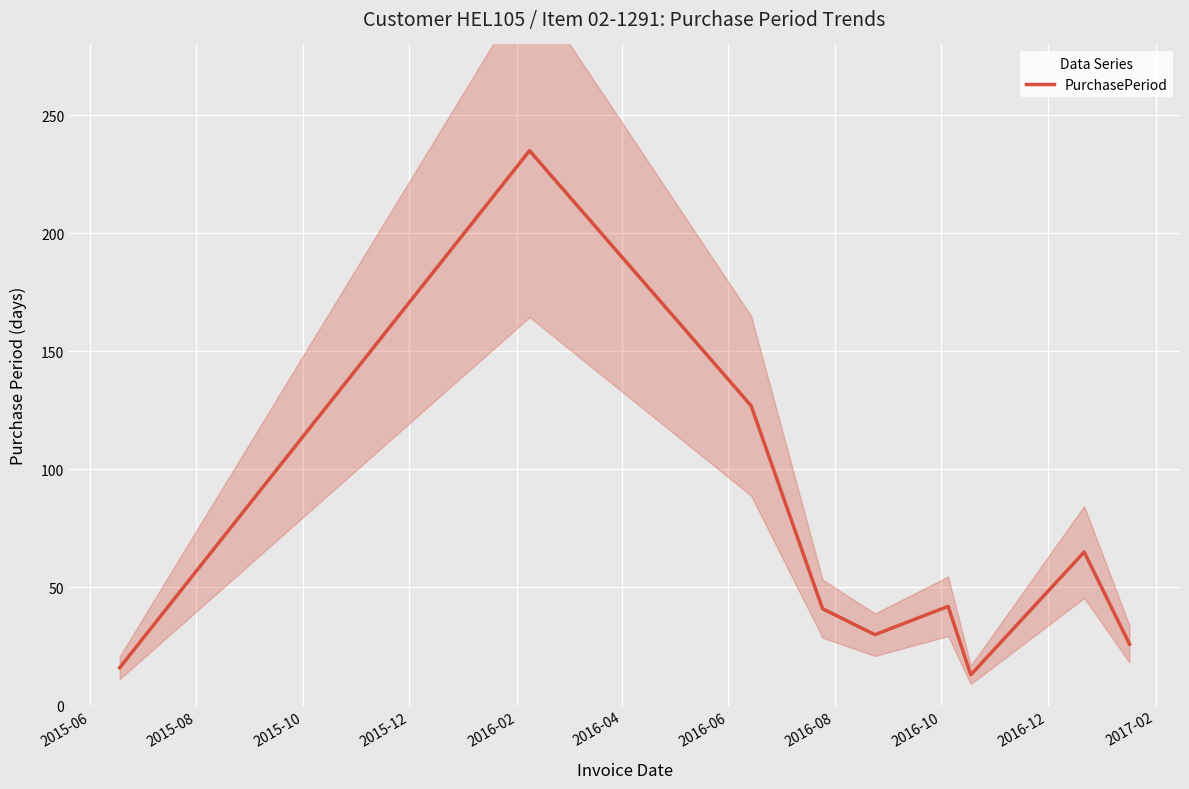

What is the minimum value for PurchasePeriod?

13